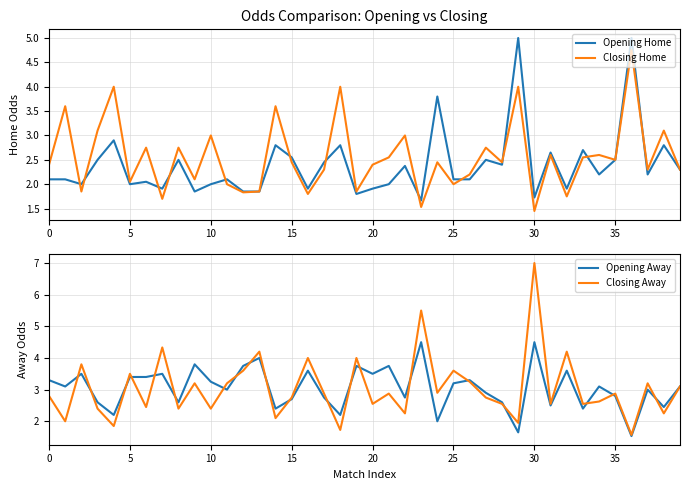

At which category is the sum across all series the highest?

30